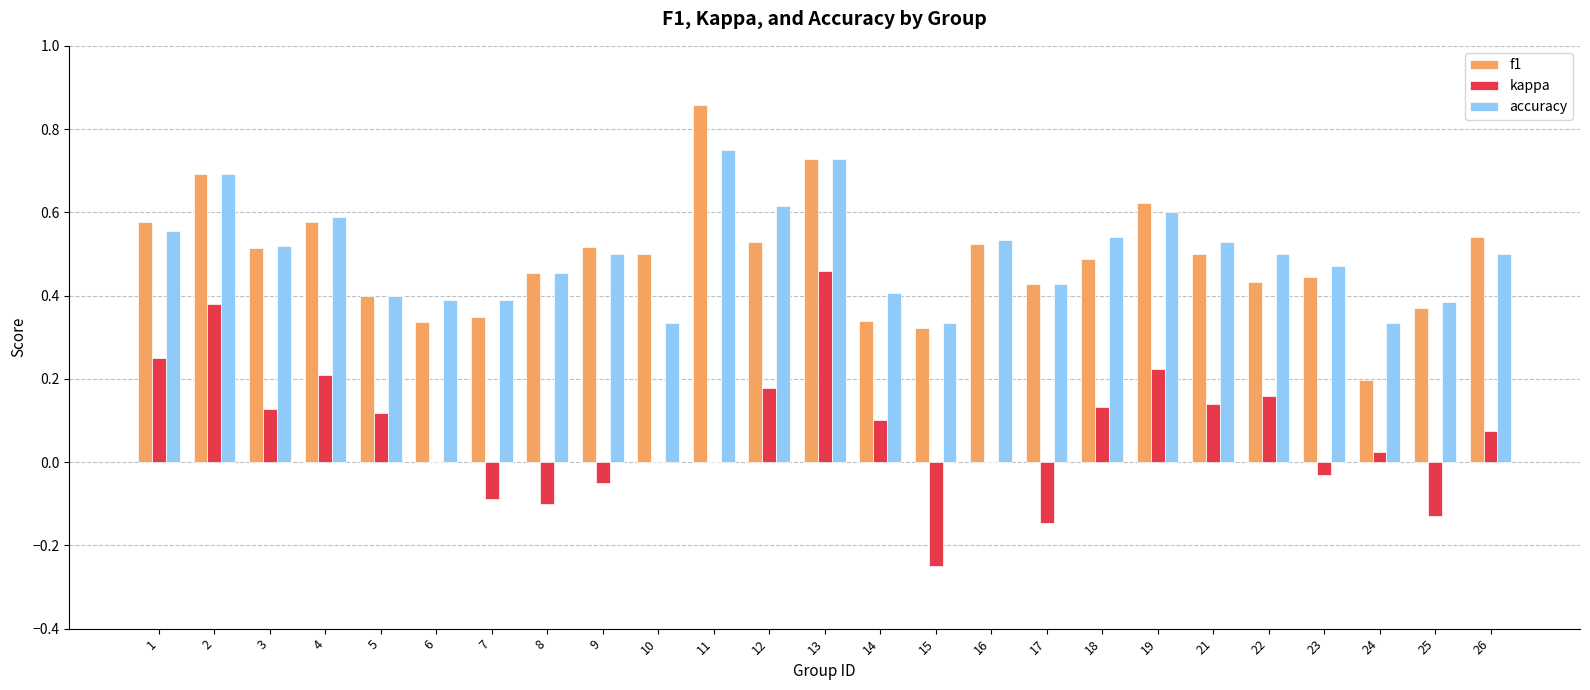

Which series has the largest range (max minus min)?

kappa